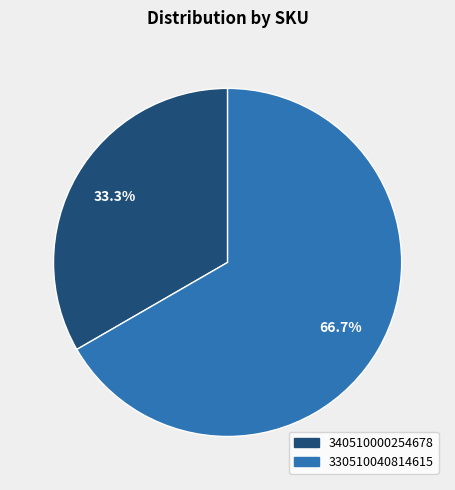

What percentage is the 340510000254678 slice, to the nearest percent?

33%